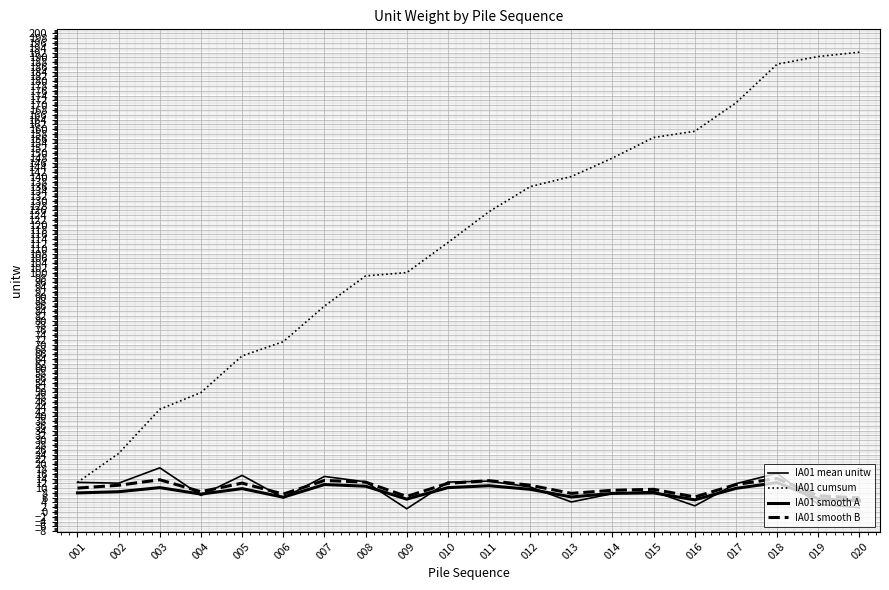

Which series has the largest total across all categories?

IA01 cumsum